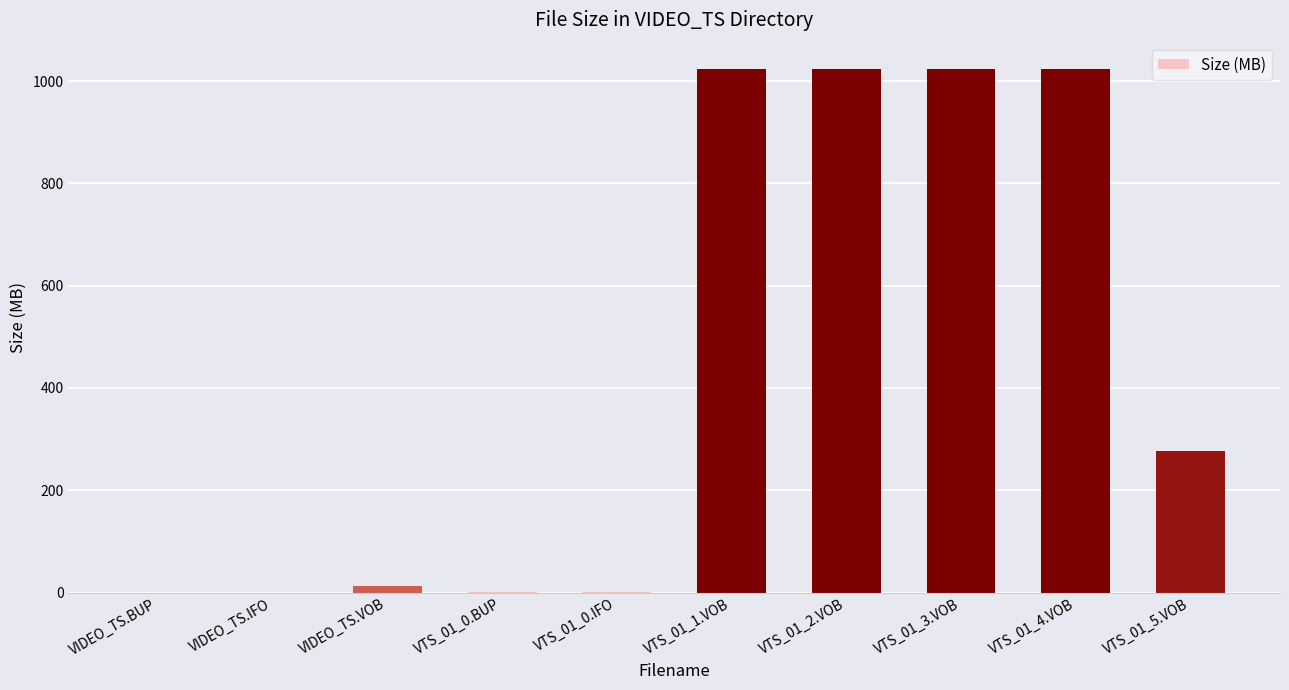

At which label is the value closest to 512?

VTS_01_5.VOB